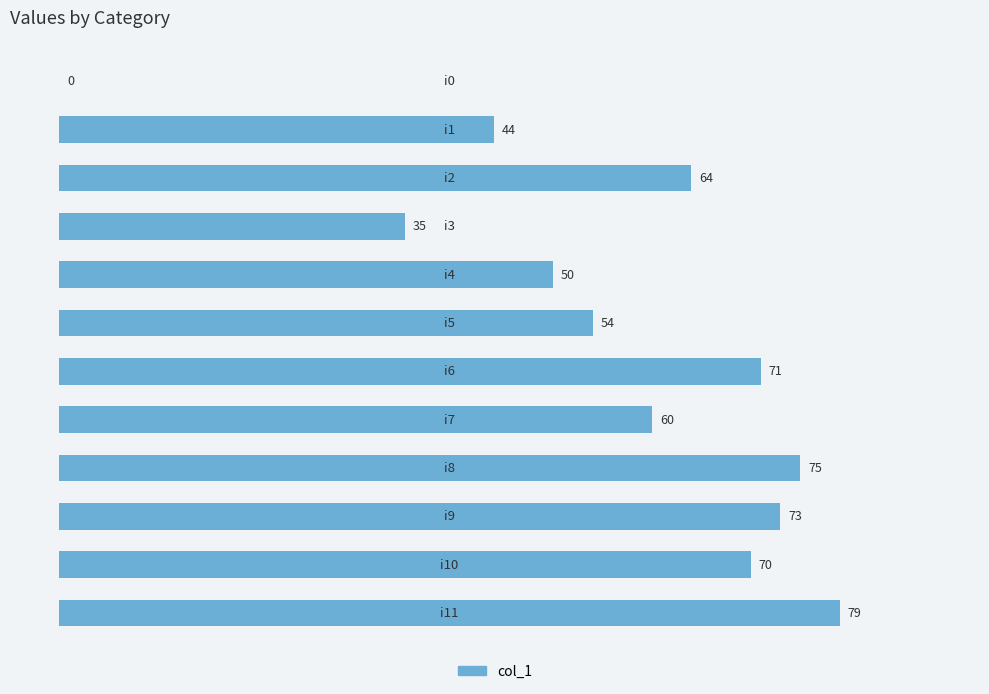

What is the sum of all values?

675